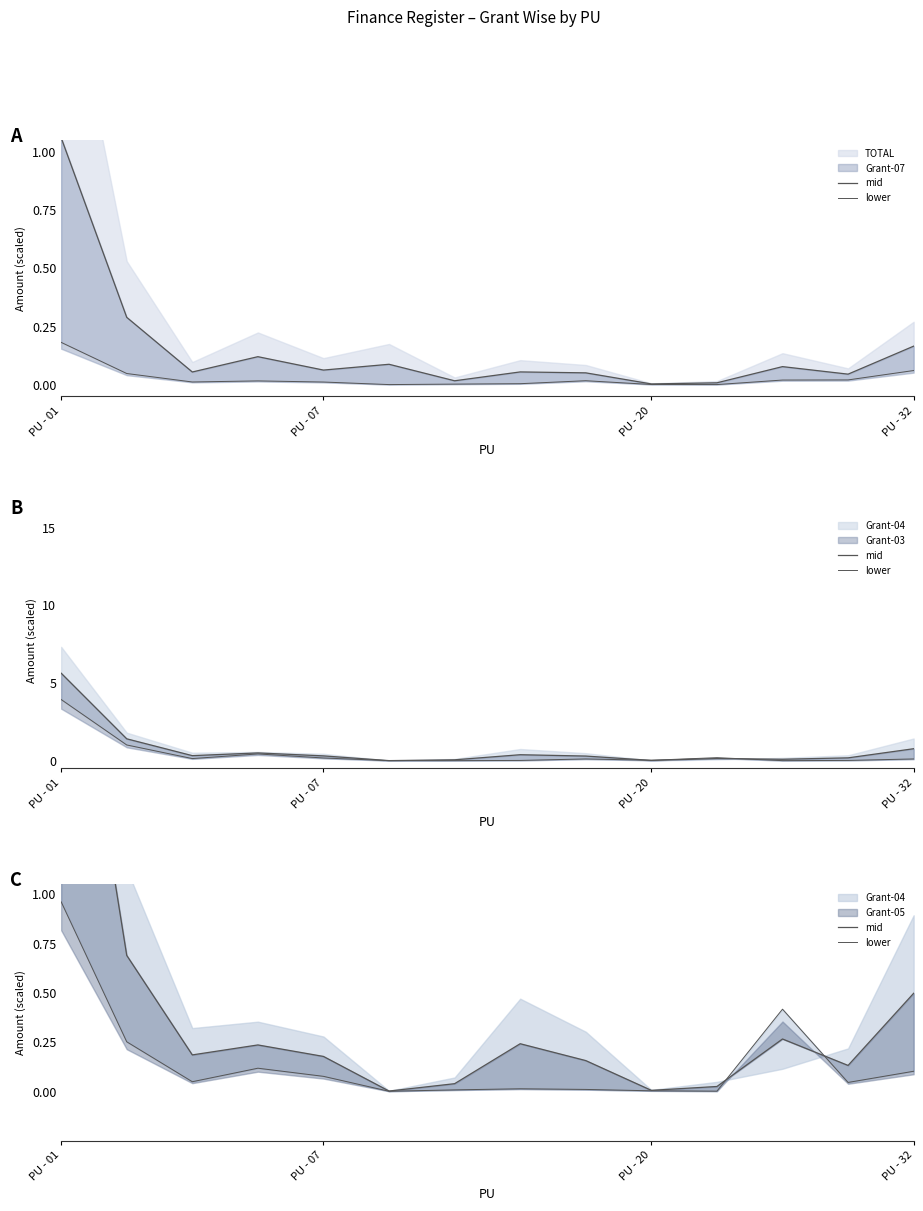

At which label does mid reach its peak?

PU - 01